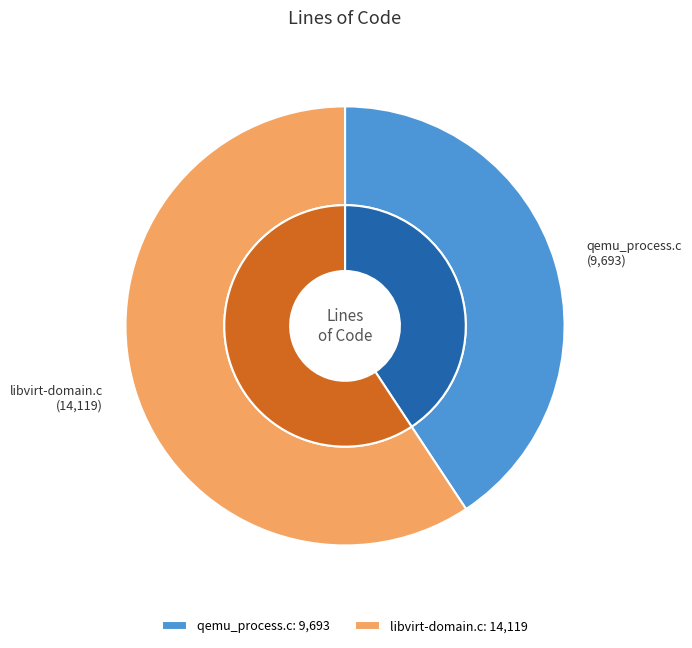

True or false: qemu_process.c accounts for 41% of the total.

True